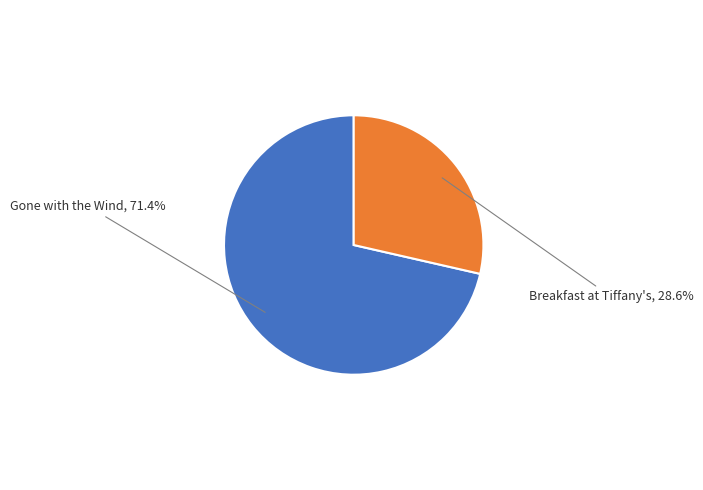

How many segments does this pie chart have?

2